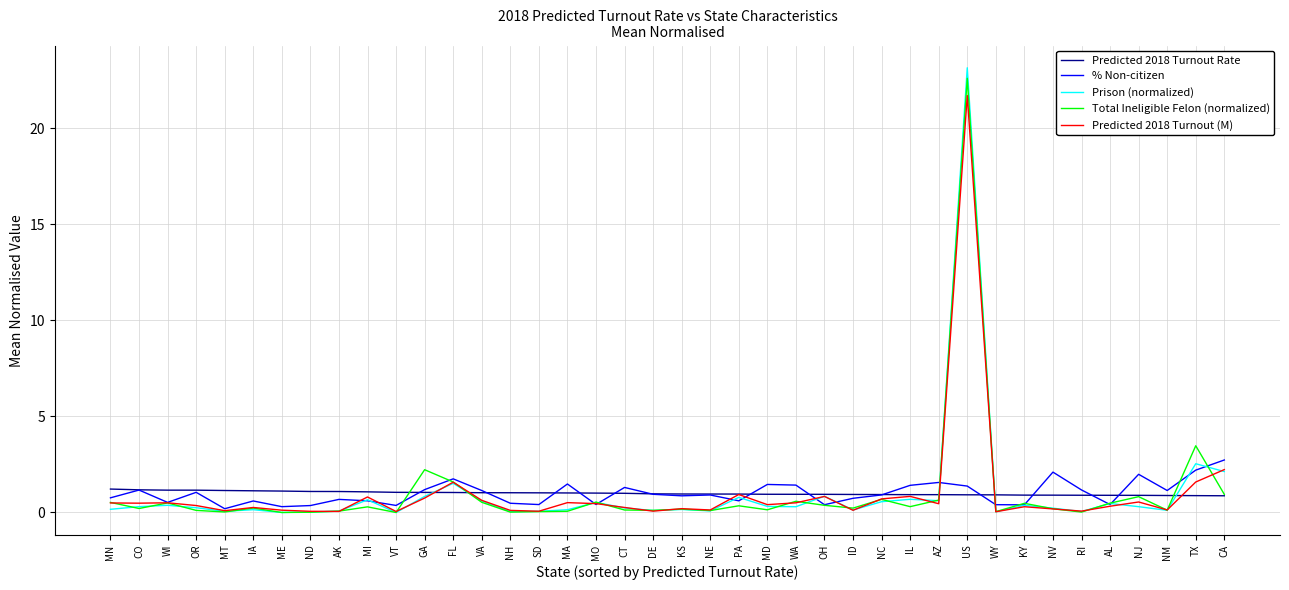

What is the total value across all series at GA?

6.0